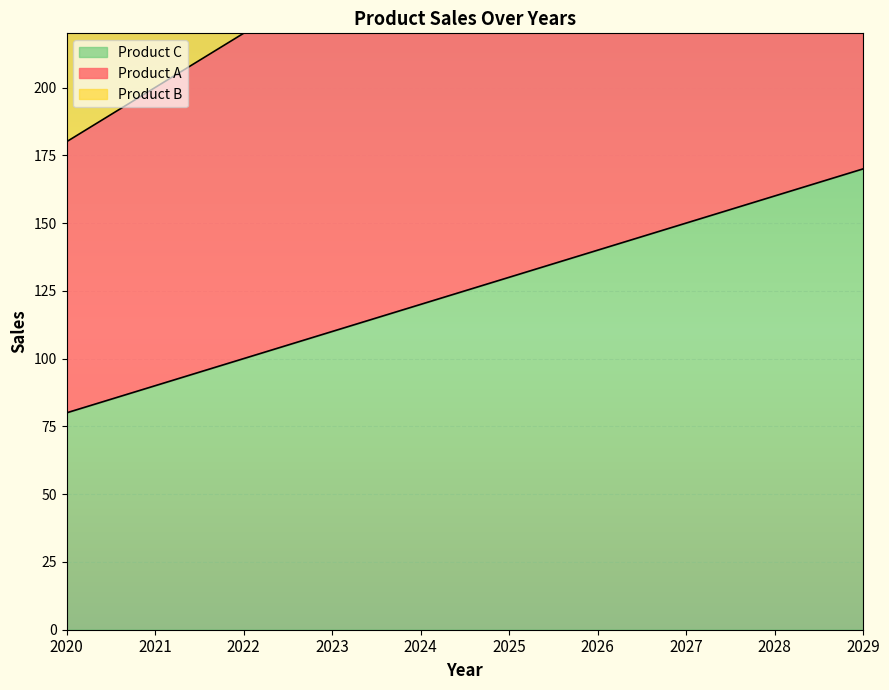

List the labels in order of Product C value, smallest first.

2020, 2021, 2022, 2023, 2024, 2025, 2026, 2027, 2028, 2029